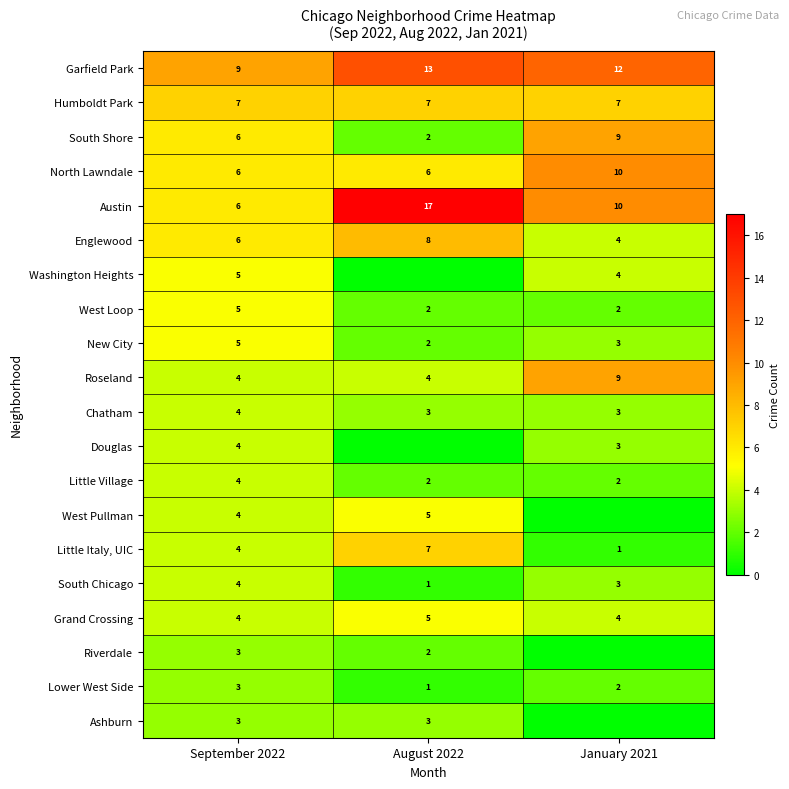

What is the lowest value of the Roseland series?

4